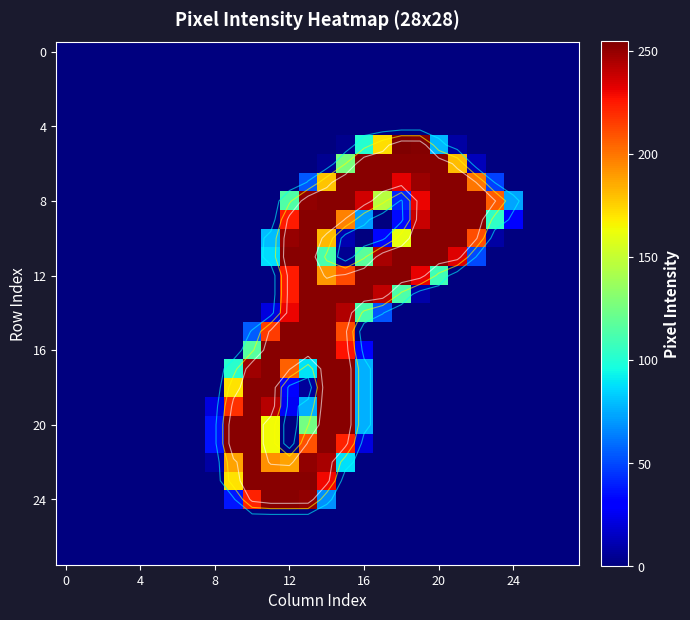

Which series has the largest total across all categories?

8